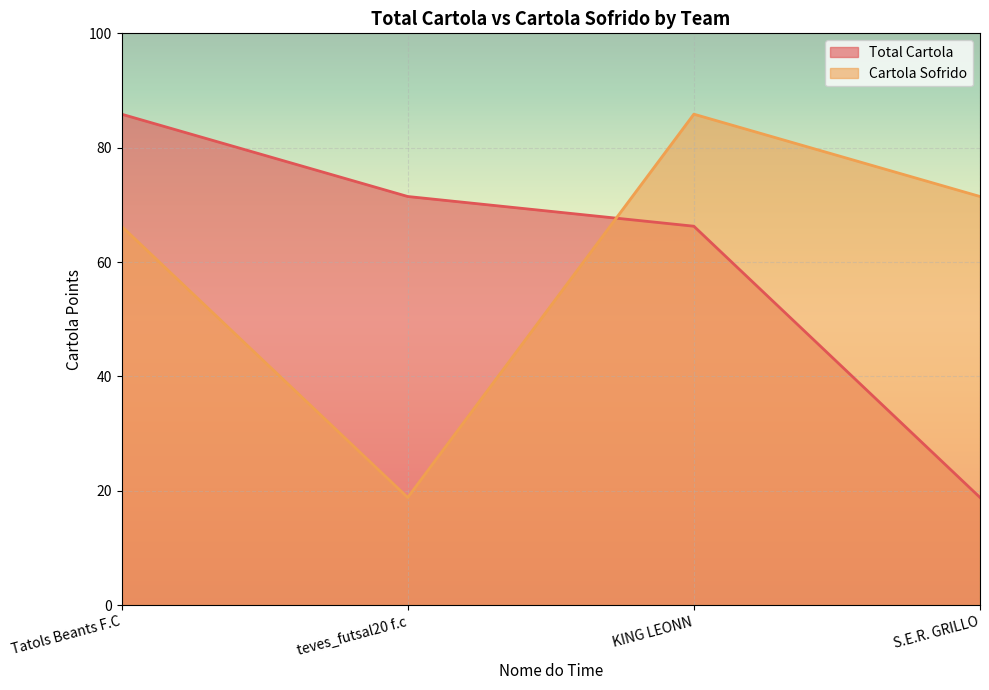

What are all the series names shown in the legend?

Total Cartola, Cartola Sofrido